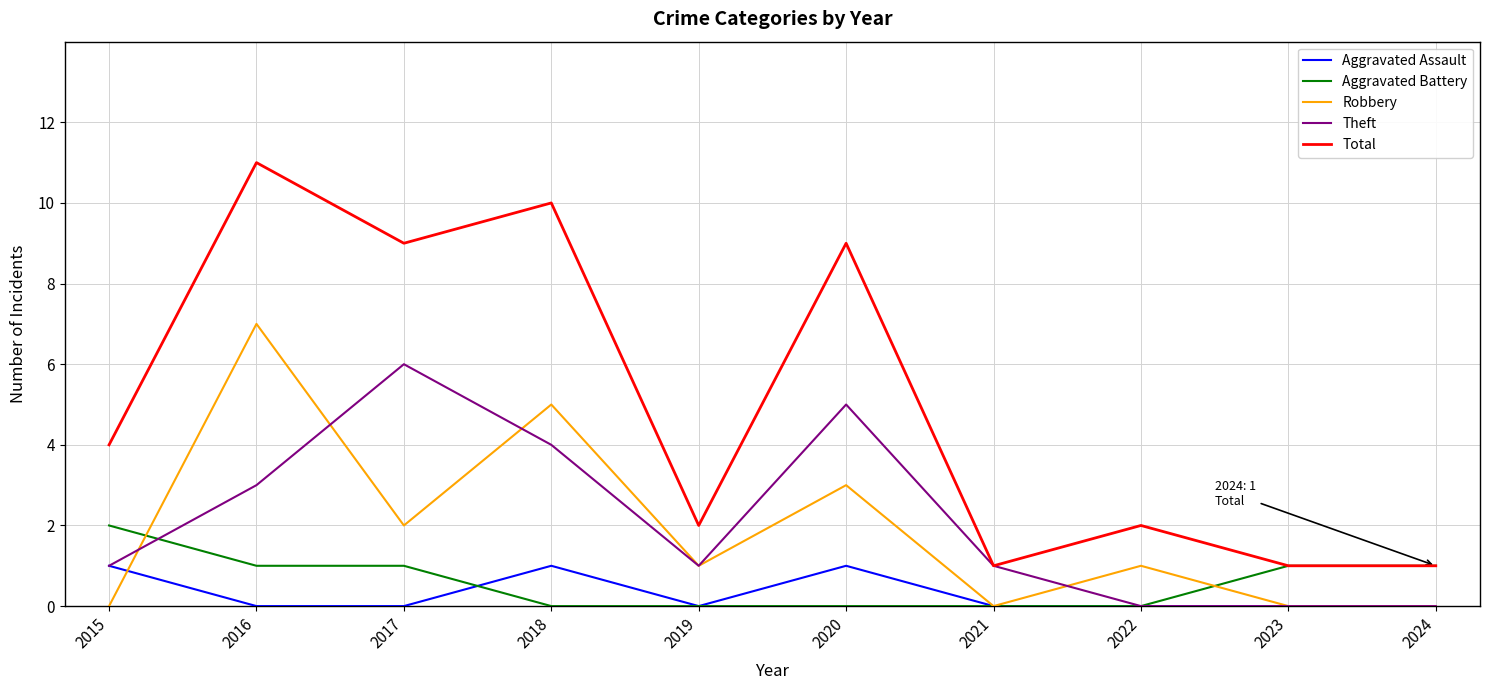

At which label does Aggravated Battery reach its peak?

2015